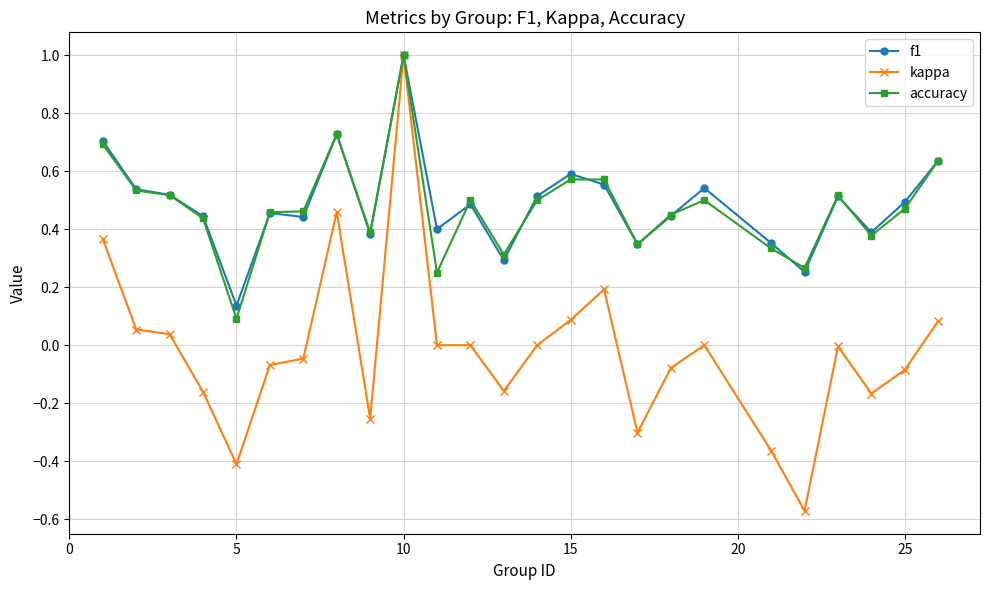

True or false: accuracy has more than 2 interior local peaks.

True